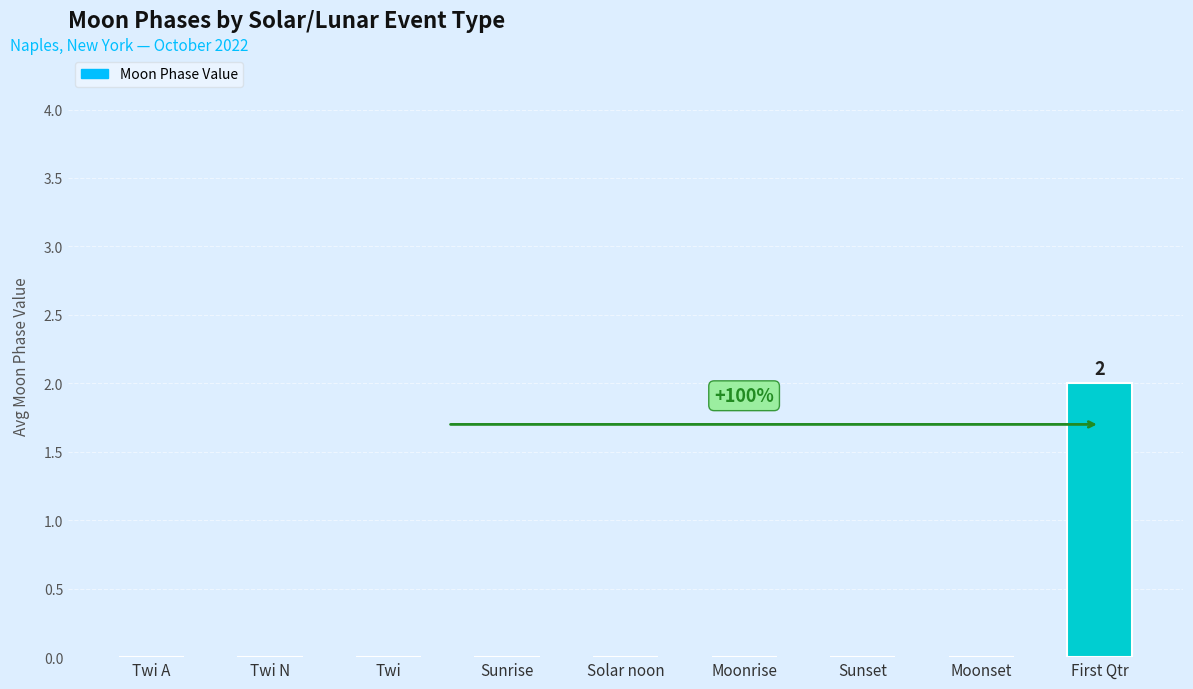

How many values are between 0 and 1?

8